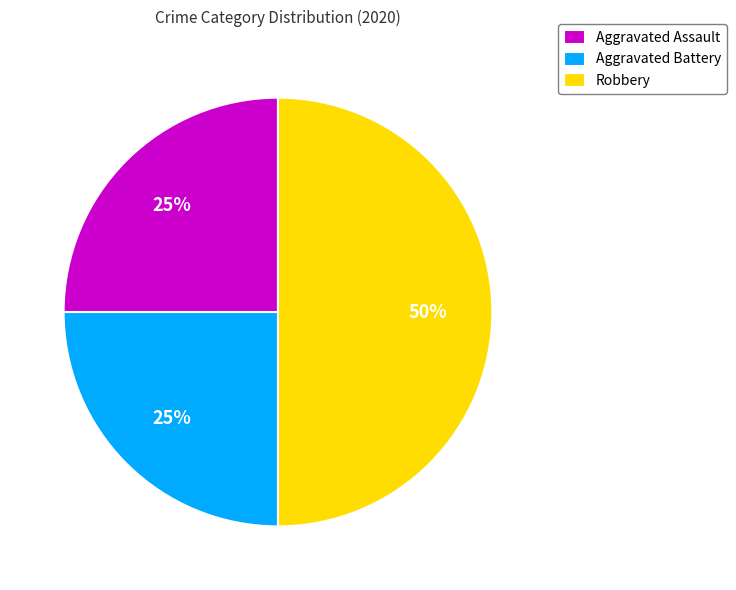

Count the number of slices in the pie.

3